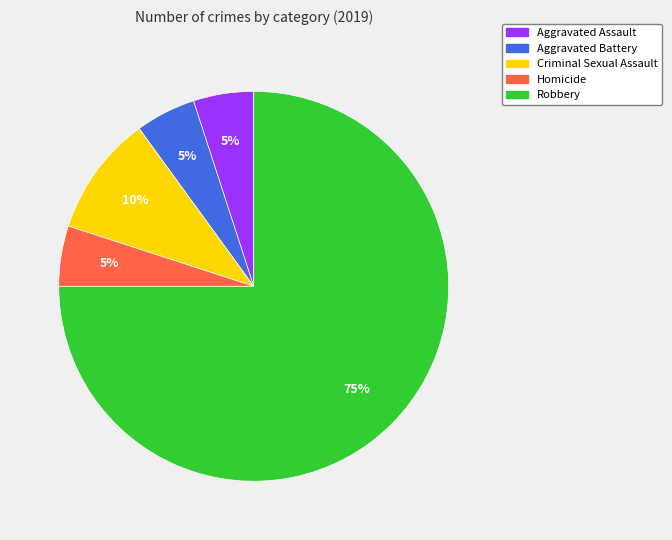

To the nearest percent, what percentage of the pie is Aggravated Assault?

5%